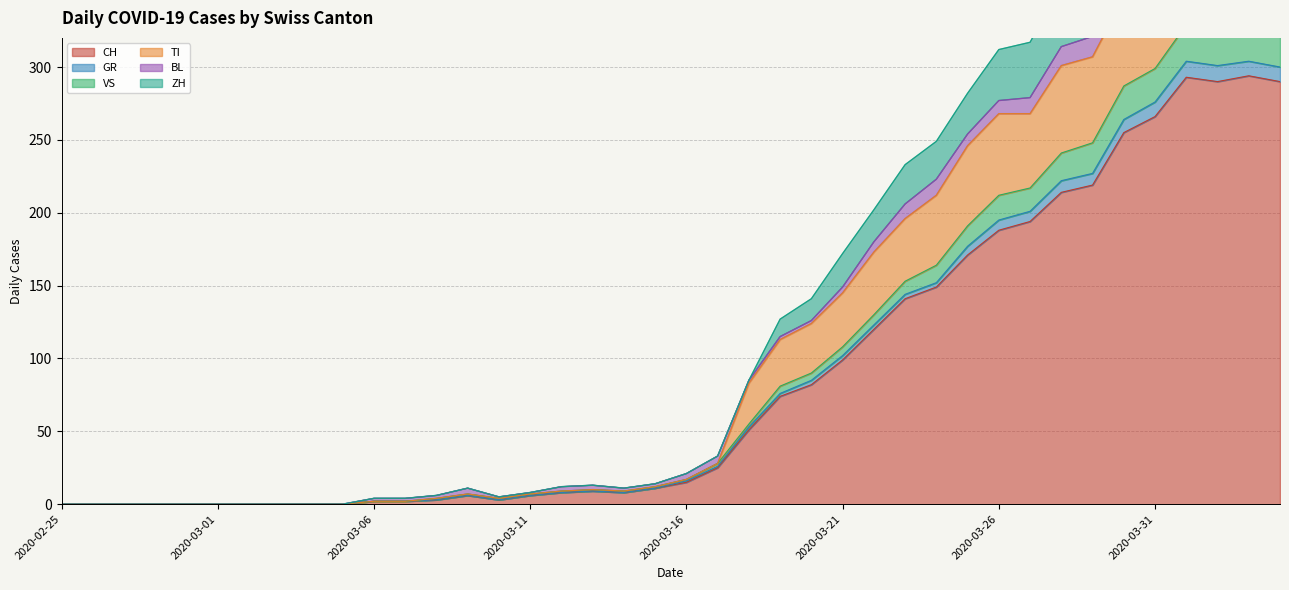

What is the average value of the ZH series?

143